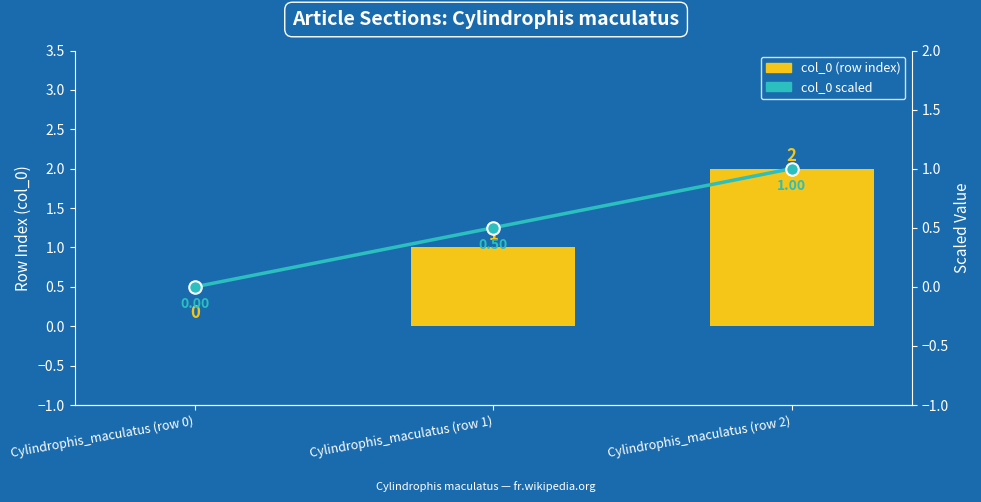

Between Cylindrophis_maculatus (row 0) and Cylindrophis_maculatus (row 1), which is larger?

Cylindrophis_maculatus (row 1)